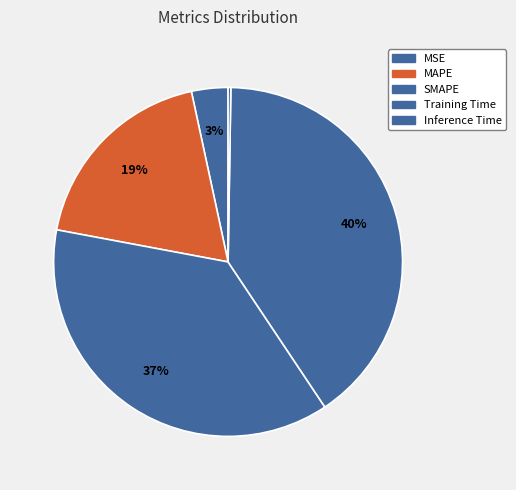

Count the number of slices in the pie.

5